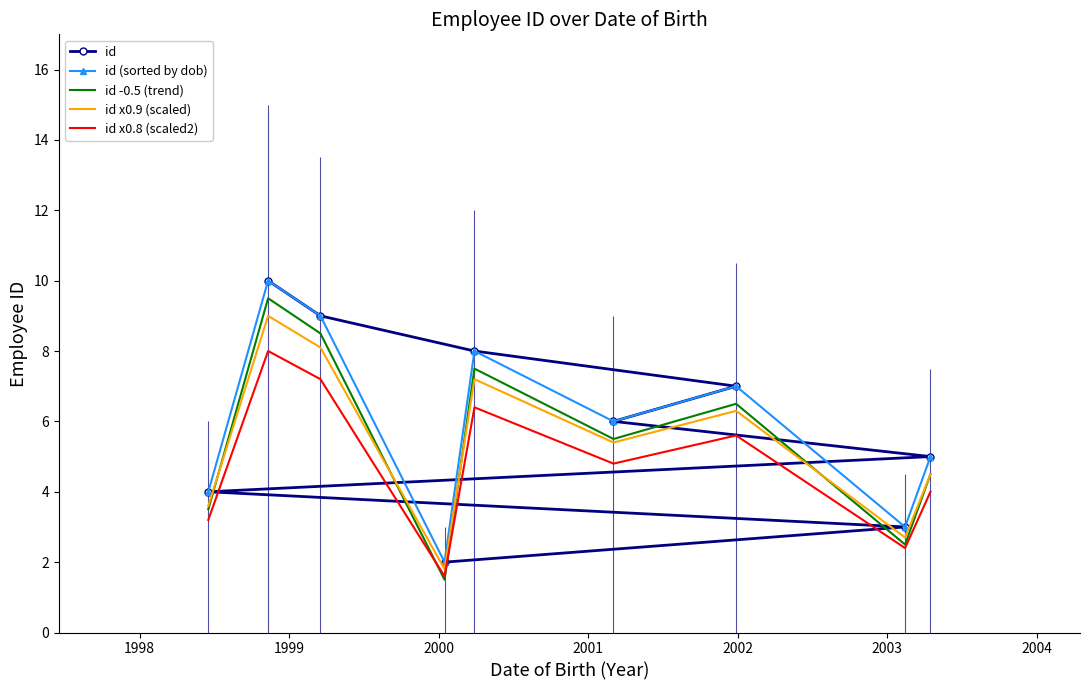

True or false: id -0.5 (trend) and id (sorted by dob) intersect in this chart.

False